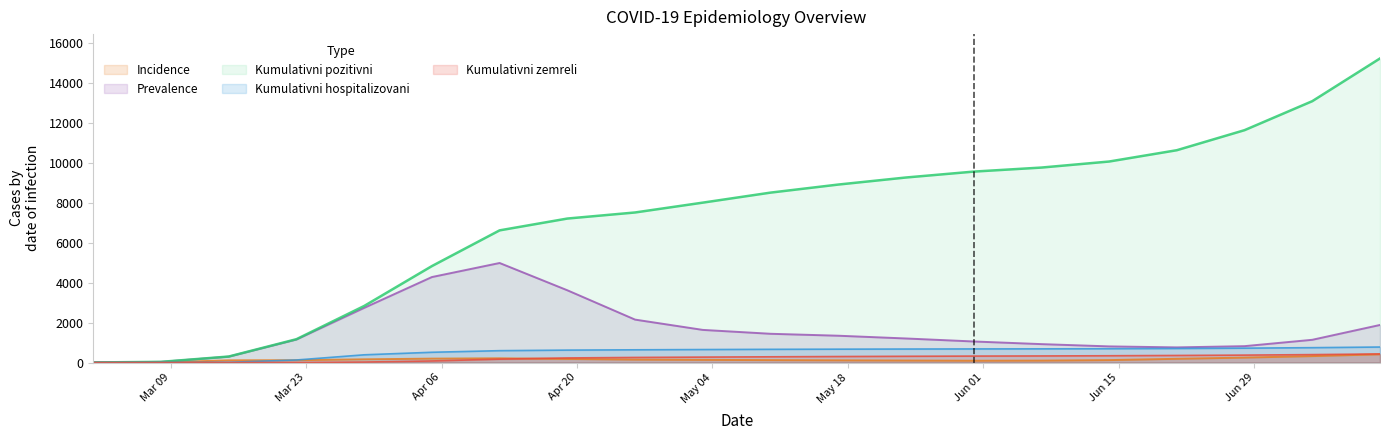

What is the label of the 13th point from the right?

2020-04-19